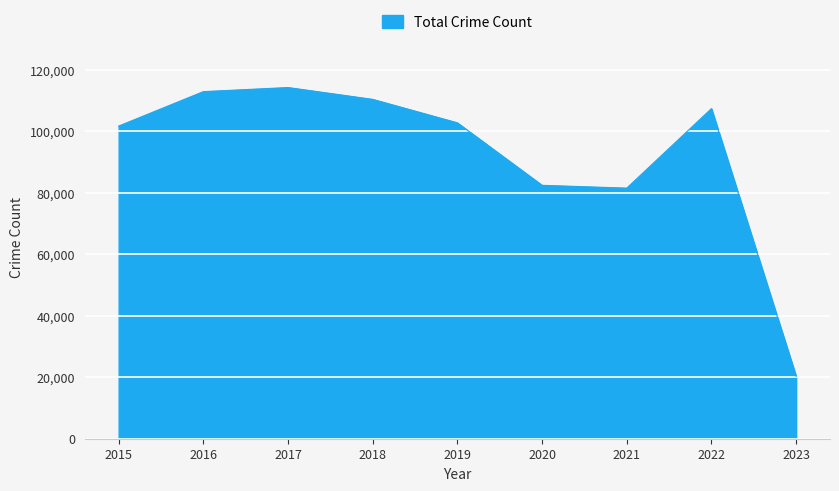

What is the difference between the maximum and minimum values?

93977